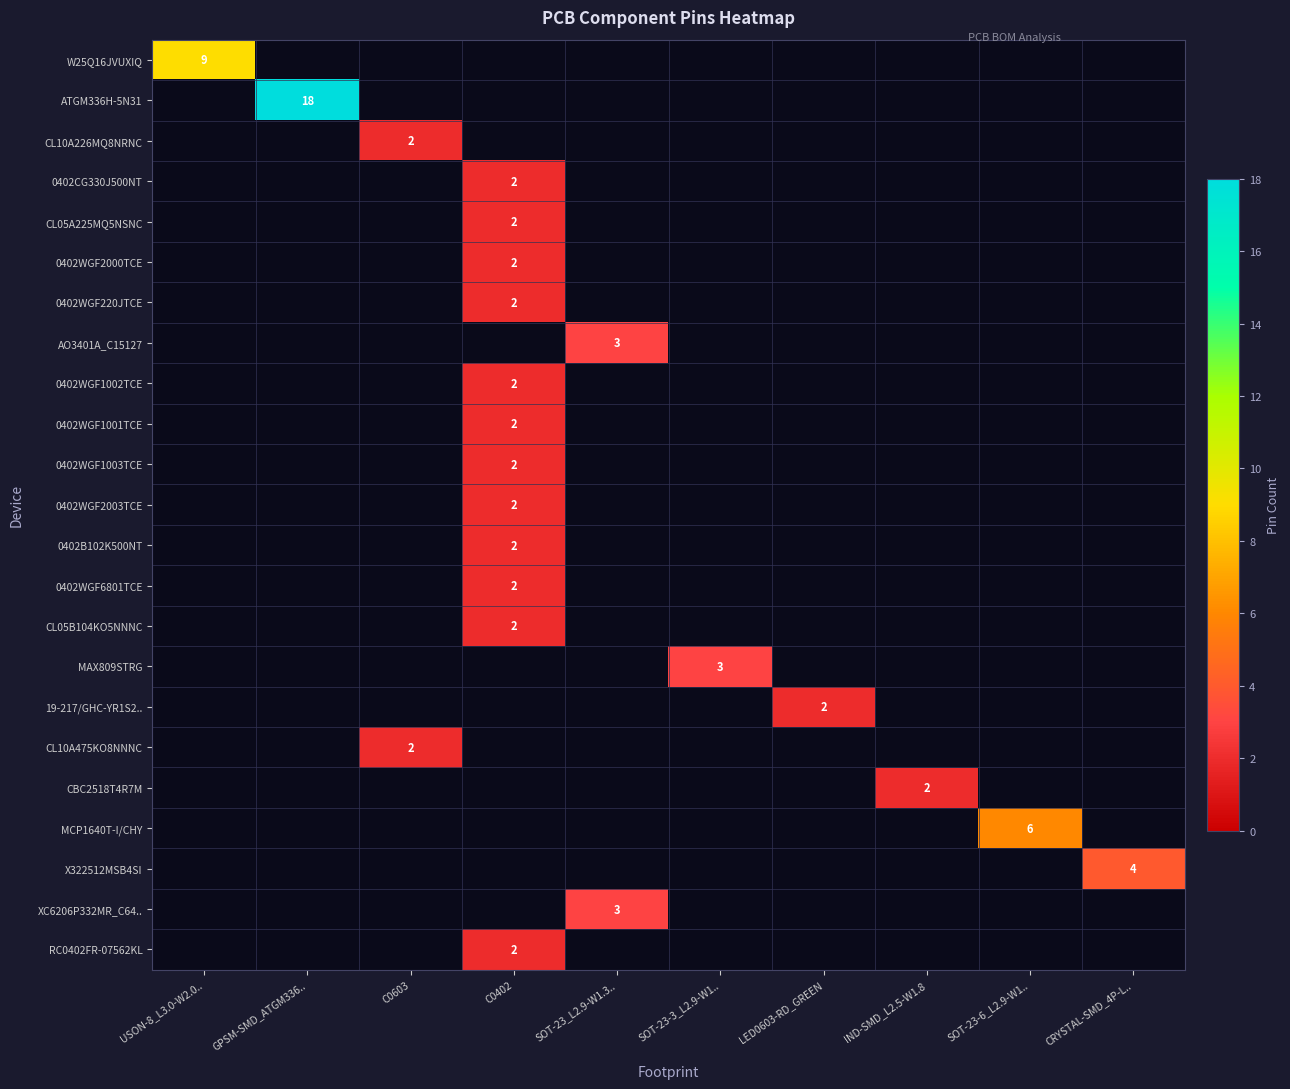

What is the total value across all series at SOT-23_L2.9-W1.3..?

6